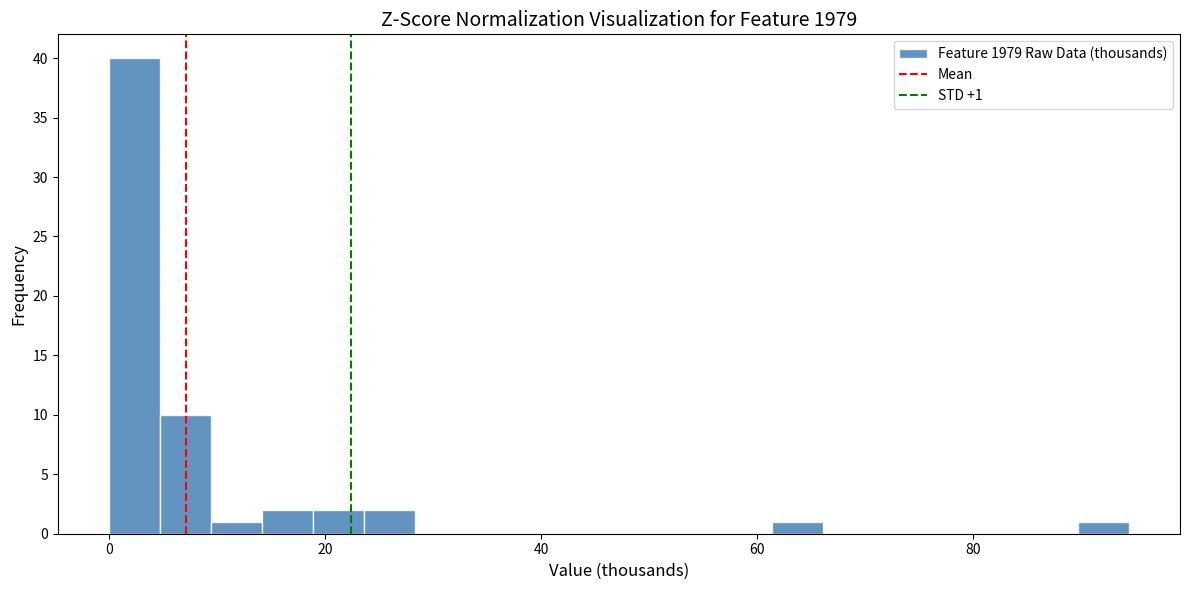

Around what value on the x-axis is the tallest bar? Give the approximate position of its centre, as read against the axis.

2